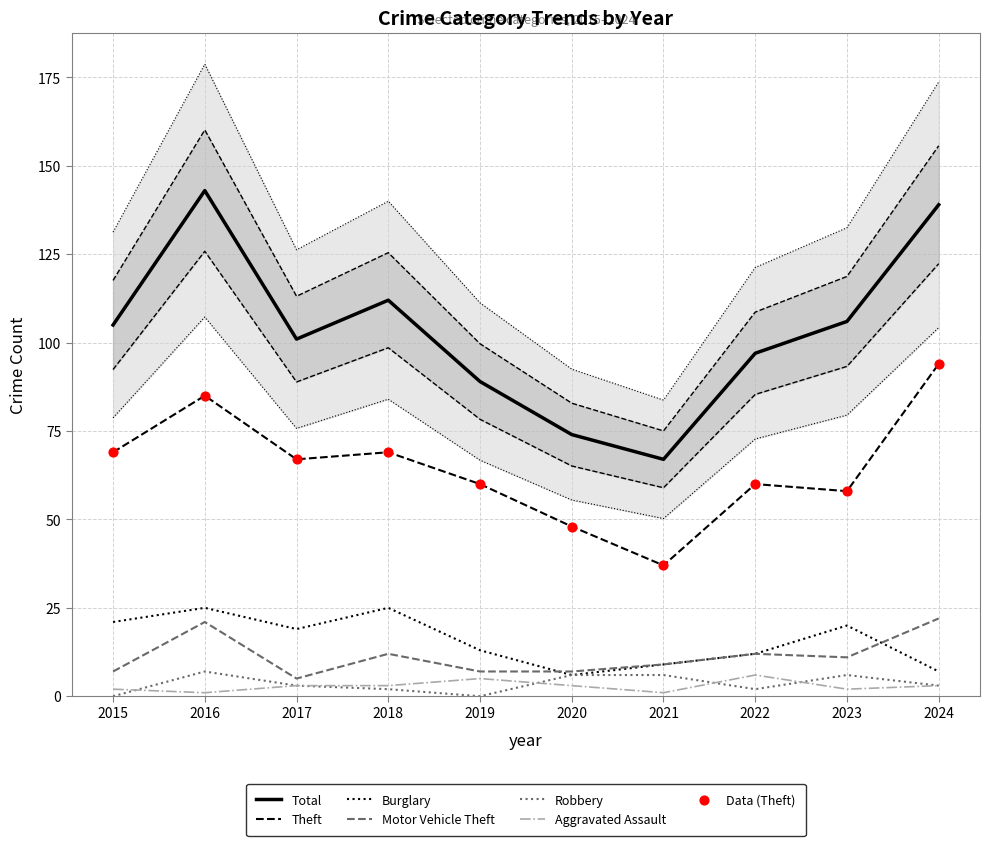

Is the value of Burglary at 2024 greater than the value of Theft at 2017?

No